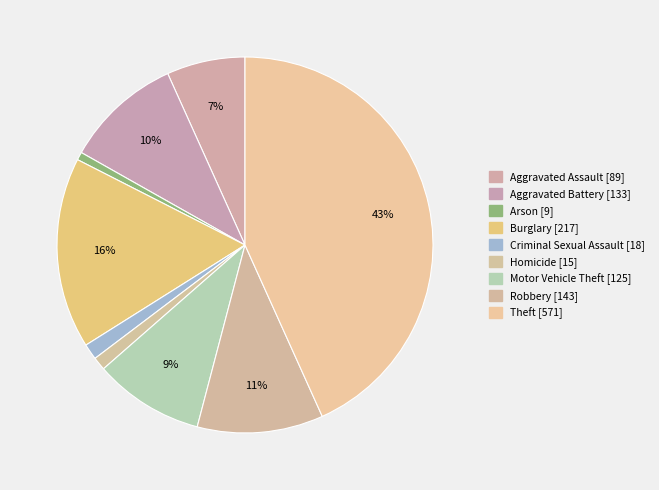

Count the number of slices in the pie.

9